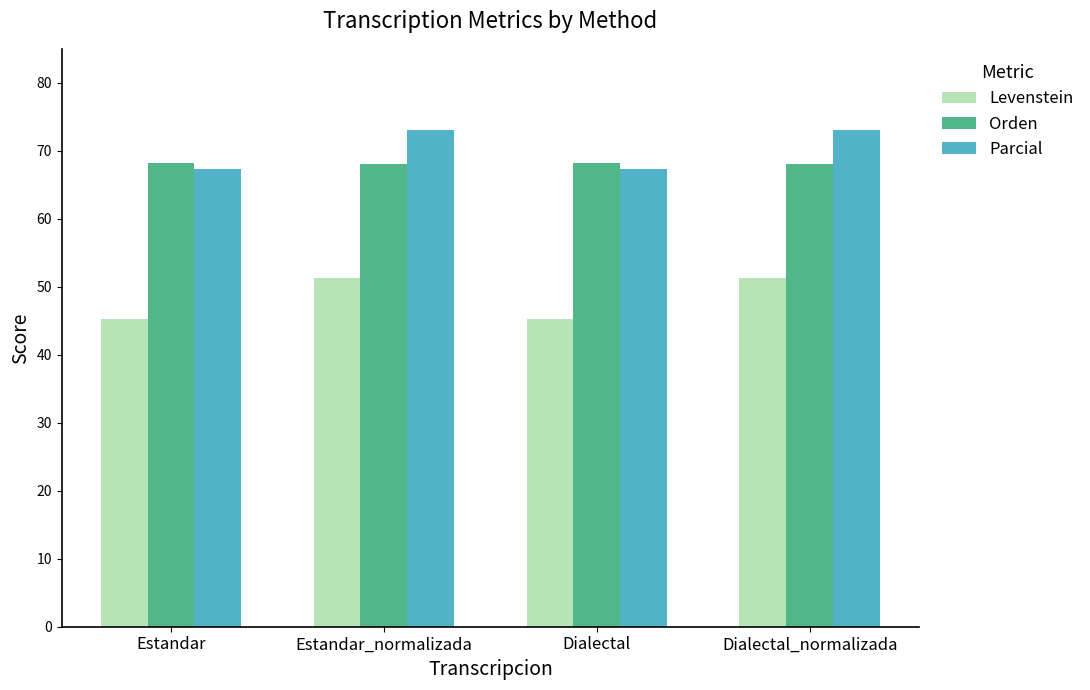

How many distinct data groups are displayed?

3